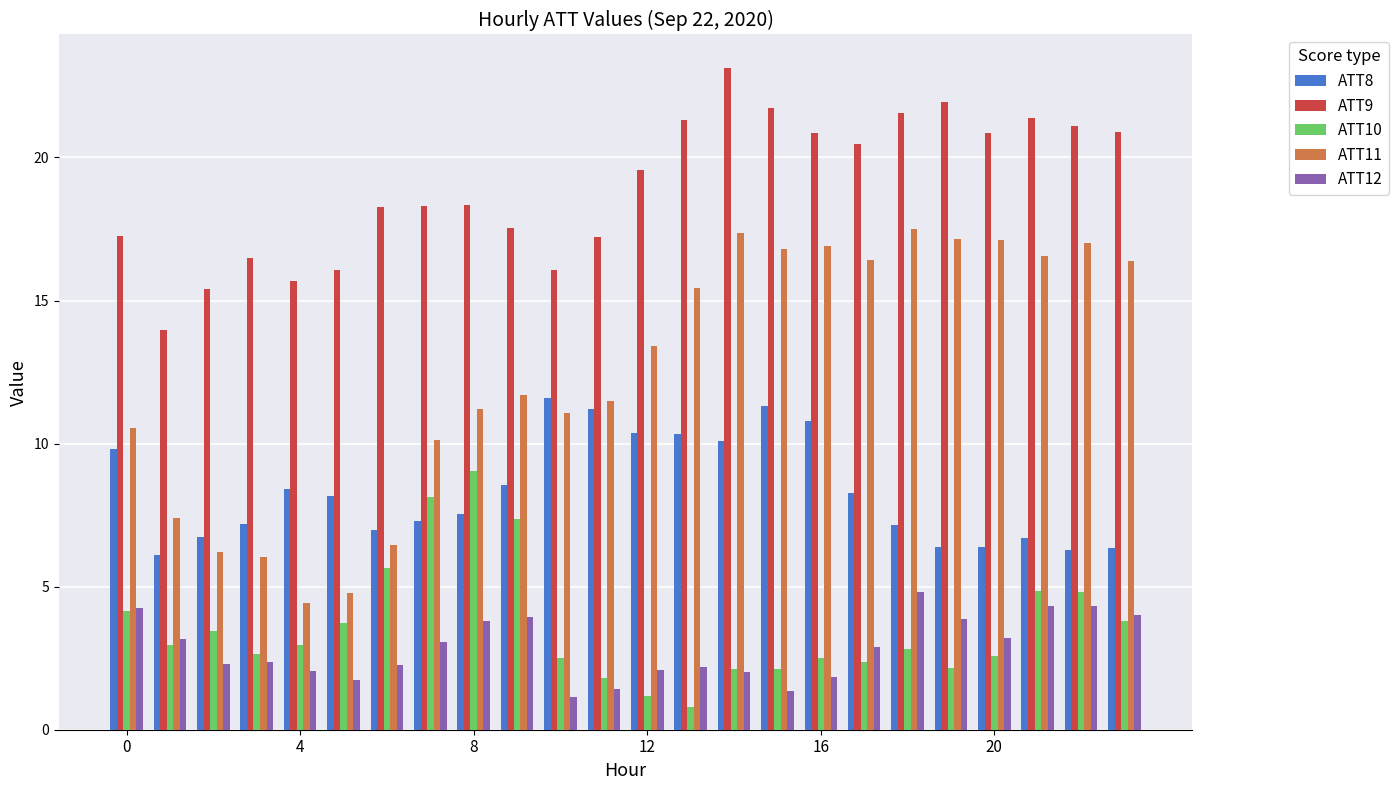

Which series has the largest range (max minus min)?

ATT11